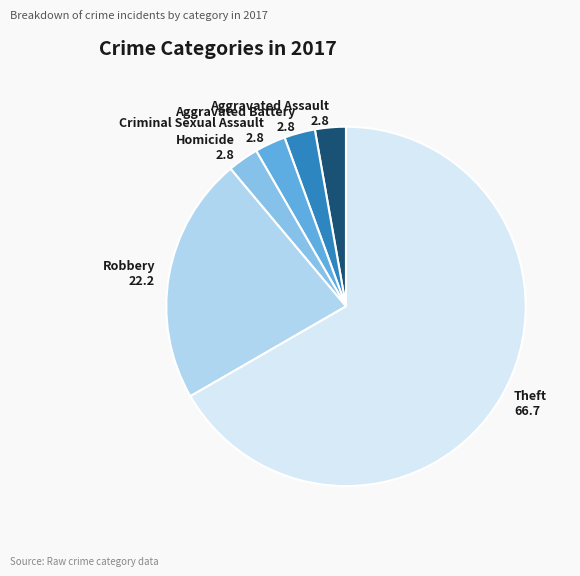

Which category accounts for the majority?

Theft